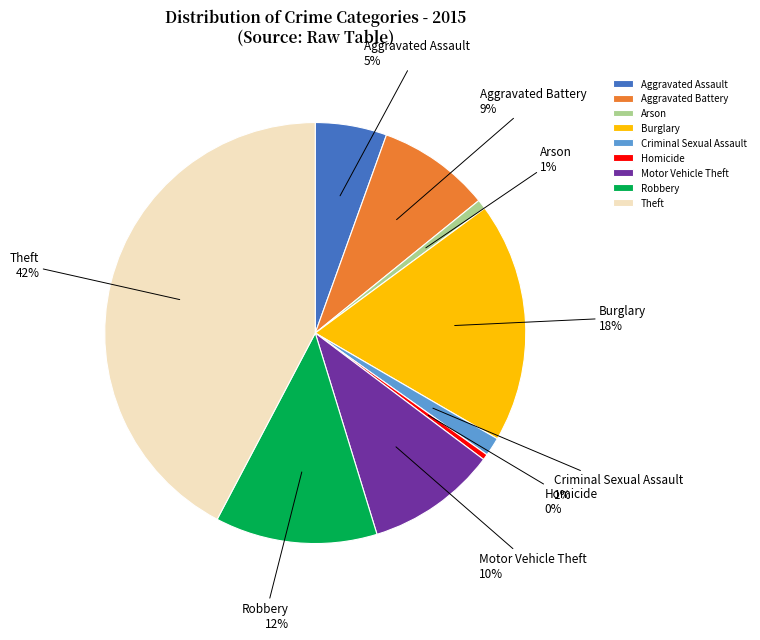

Count the number of slices in the pie.

9